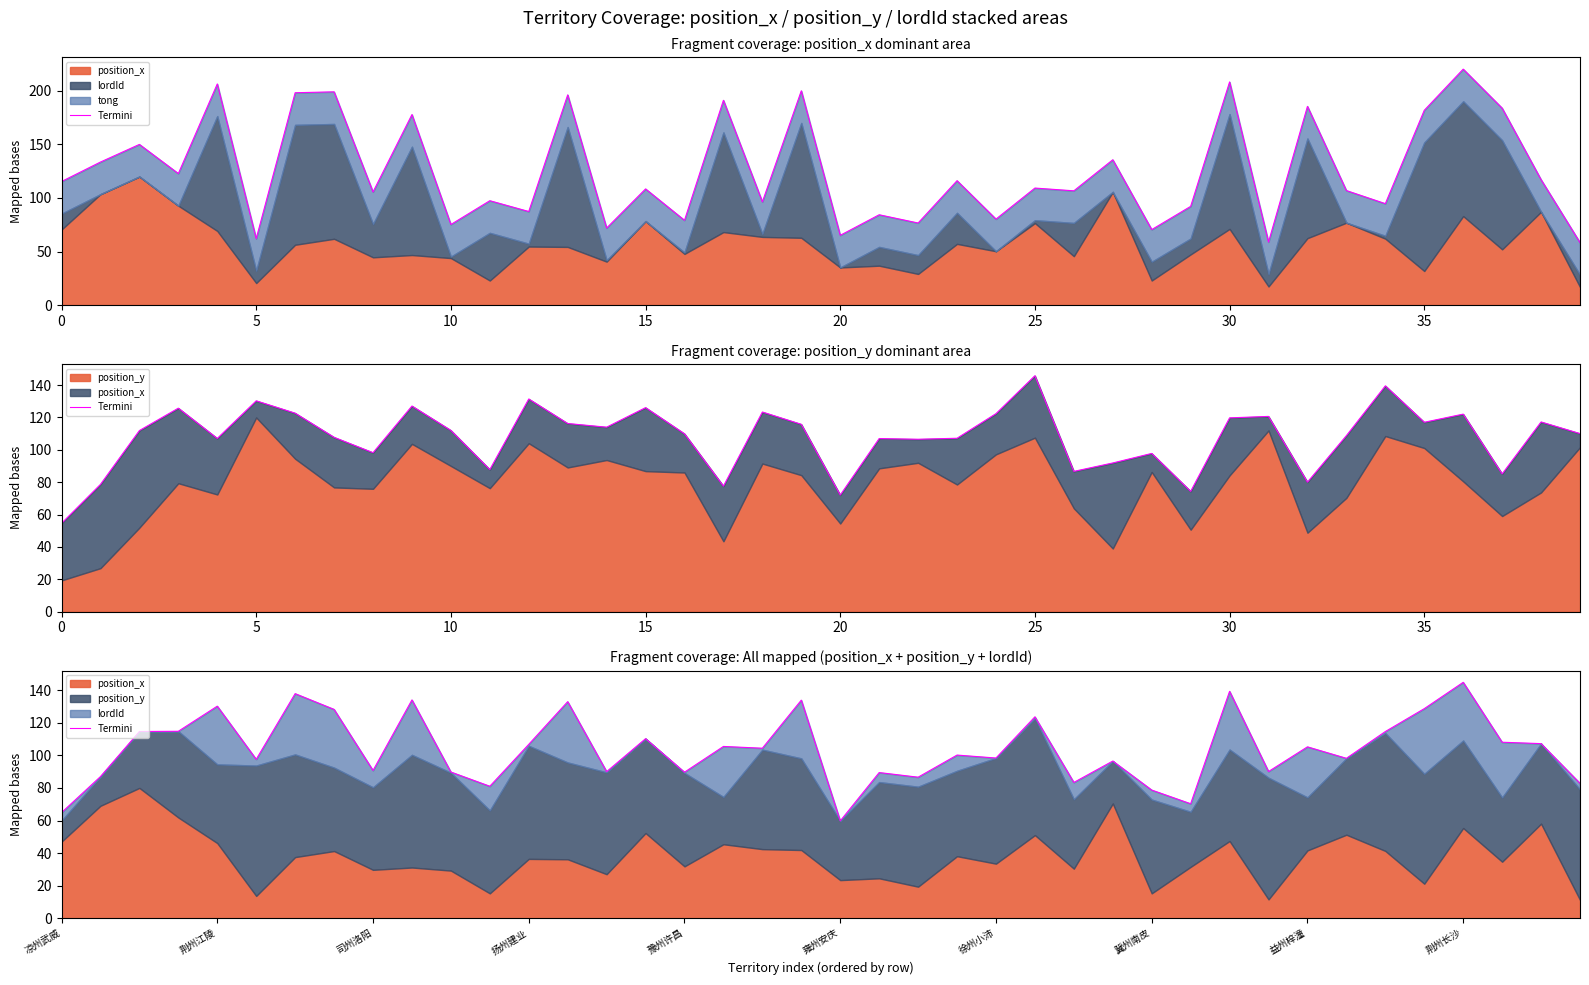

What is the difference between the values at 13 and 28?

54.2